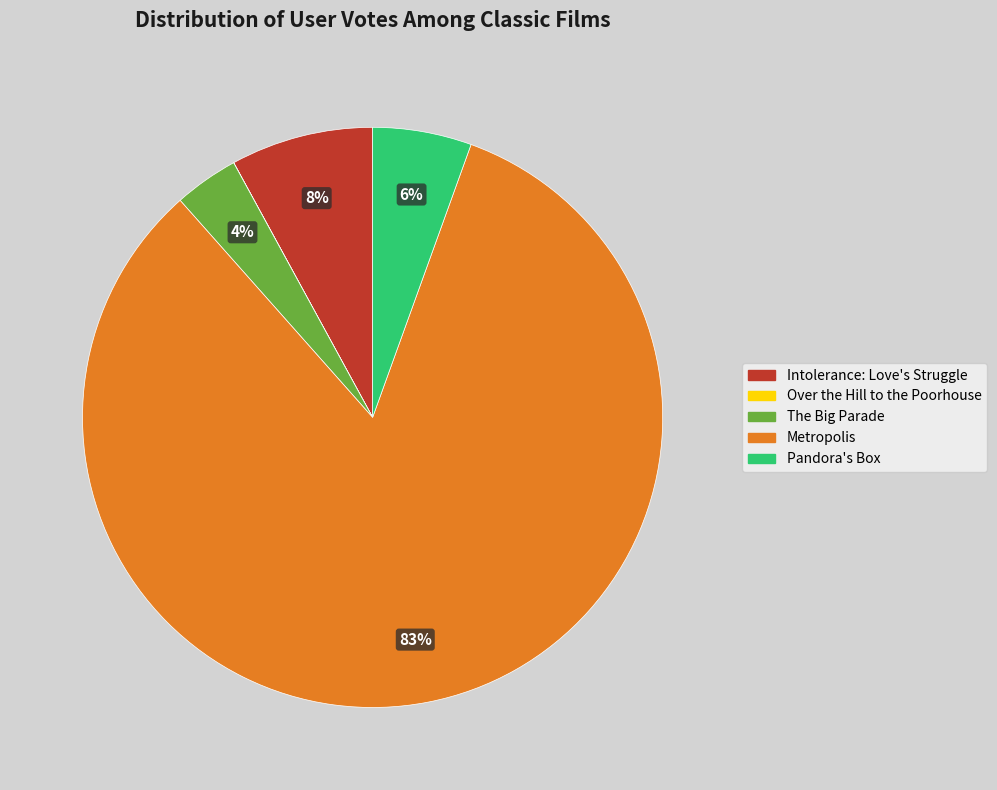

The The Big Parade slice represents 4% of the pie. True or false?

True